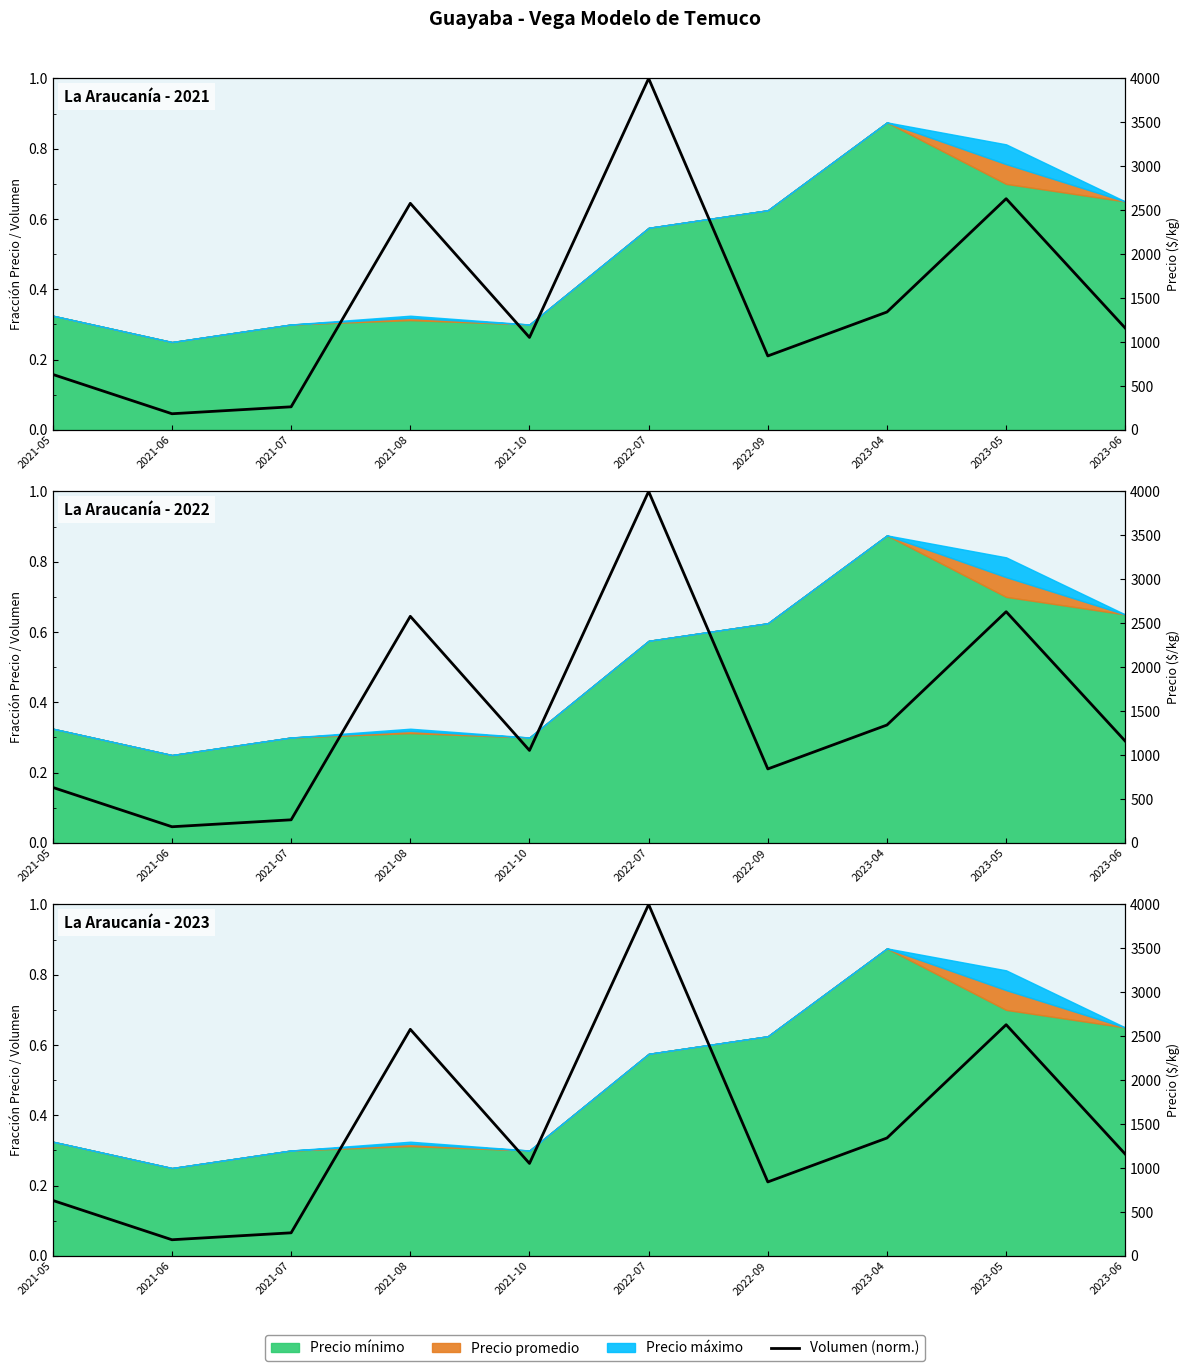

At which category does the chart reach its peak across all series?

2022-07